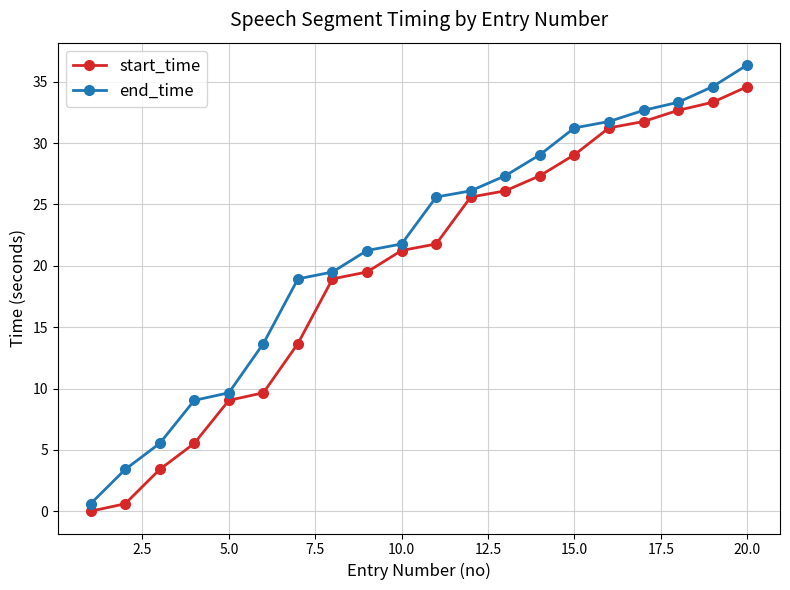

What is the difference between the maximum and minimum values in the start_time series?

34.6